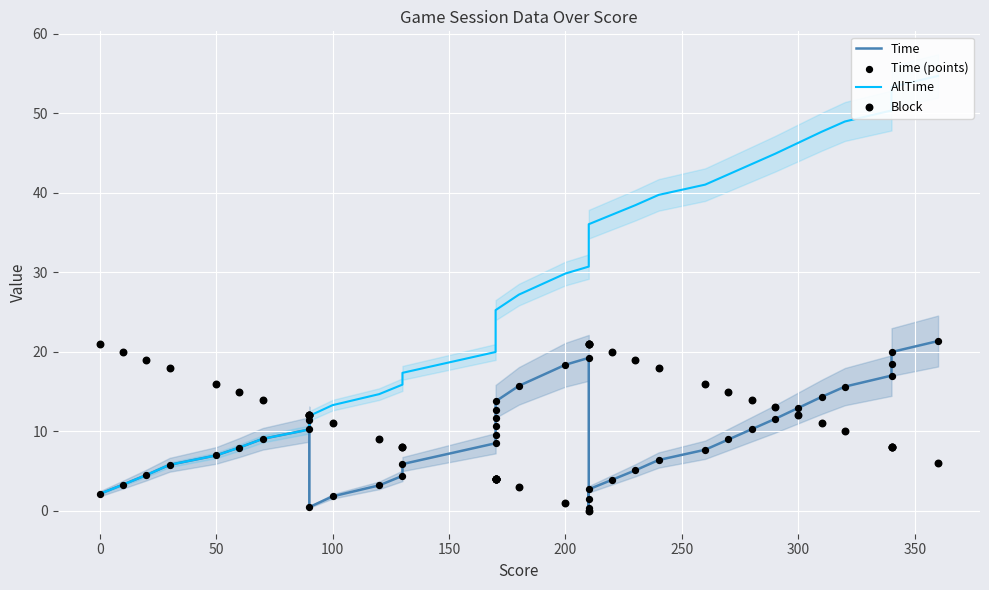

Which series reaches the maximum Y coordinate?

AllTime